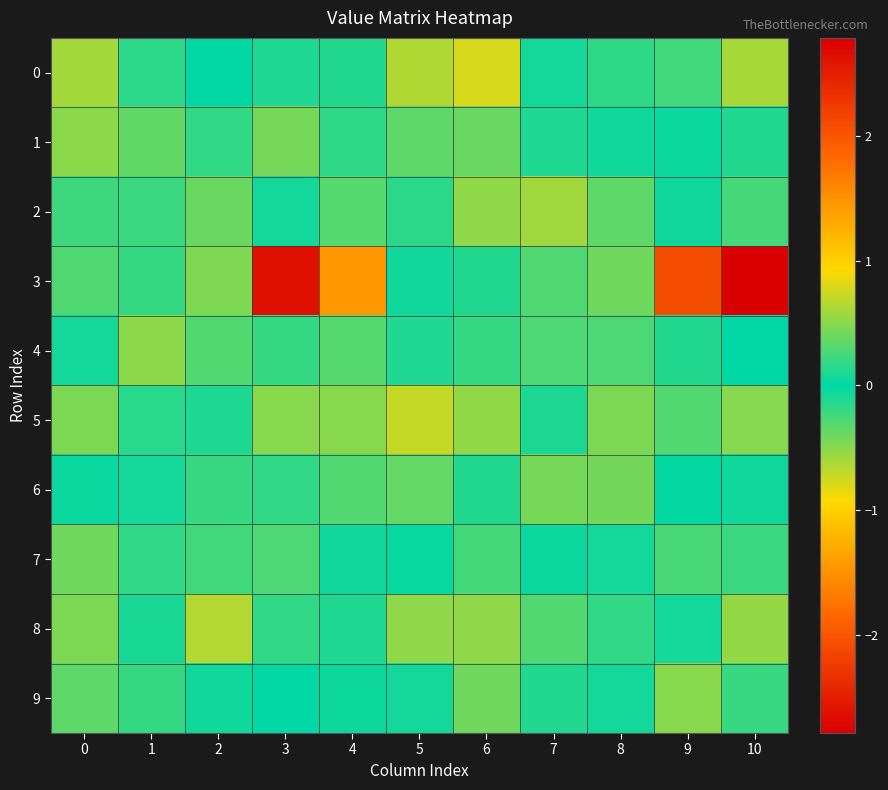

Reading right to left, transcribe all the data shown in this chart.

0: 10=-0.6	9=0.2	8=-0.2	7=0.1	6=0.8	5=-0.6	4=0.1	3=0.1	2=-0.0	1=0.2	0=0.6
1: 10=0.1	9=-0.0	8=-0.1	7=0.1	6=-0.4	5=0.3	4=0.2	3=0.4	2=-0.2	1=0.3	0=0.5
2: 10=-0.3	9=0.1	8=0.3	7=-0.6	6=0.5	5=-0.2	4=0.3	3=0.1	2=-0.4	1=-0.2	0=-0.2
3: 10=-2.8	9=2.1	8=-0.4	7=-0.3	6=0.1	5=0.1	4=1.5	3=2.6	2=0.5	1=0.2	0=-0.3
4: 10=-0.0	9=0.1	8=-0.3	7=0.3	6=-0.2	5=0.1	4=0.3	3=0.2	2=-0.3	1=0.5	0=-0.1
5: 10=0.5	9=0.3	8=-0.5	7=-0.1	6=-0.5	5=0.7	4=-0.5	3=0.5	2=-0.1	1=0.2	0=0.5
6: 10=-0.1	9=0.0	8=-0.4	7=0.4	6=-0.1	5=0.4	4=-0.3	3=-0.2	2=0.2	1=-0.1	0=-0.0
7: 10=0.2	9=-0.3	8=0.1	7=0.0	6=-0.2	5=0.0	4=-0.1	3=0.3	2=-0.2	1=0.2	0=0.4
8: 10=0.5	9=-0.1	8=-0.2	7=-0.3	6=-0.5	5=0.5	4=-0.1	3=-0.2	2=-0.6	1=-0.1	0=0.5
9: 10=0.2	9=0.5	8=0.1	7=-0.1	6=0.4	5=0.1	4=0.0	3=-0.0	2=-0.1	1=0.2	0=0.3